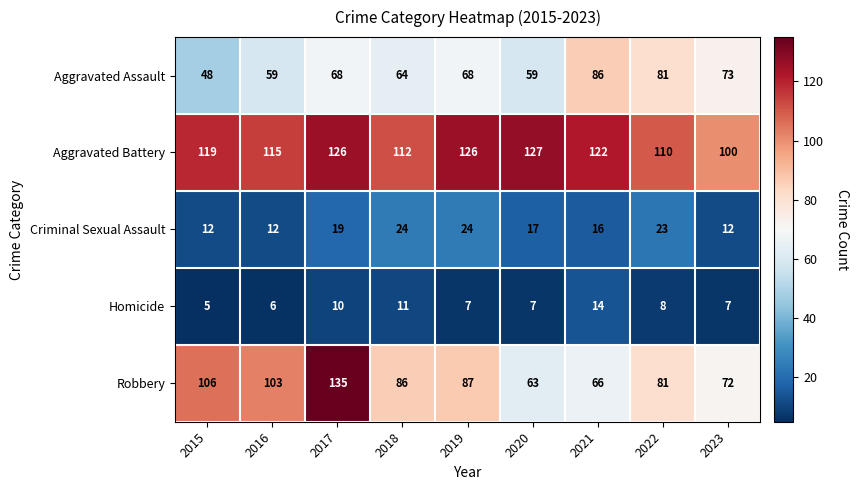

At how many categories does at least one series exceed 13?

9